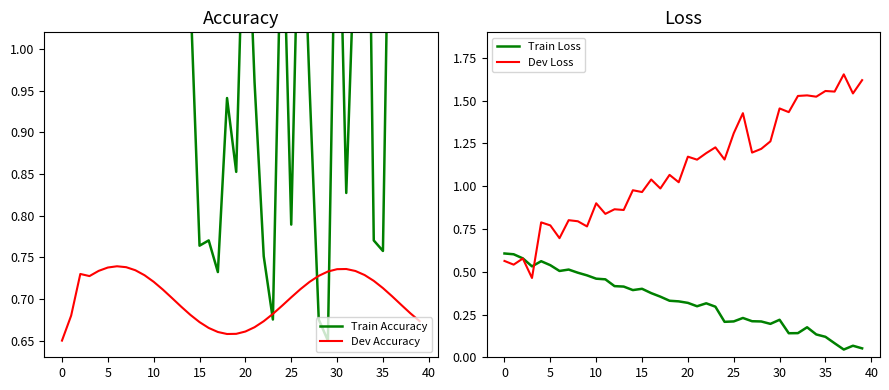

What is the average value of the Dev Accuracy series?

0.7